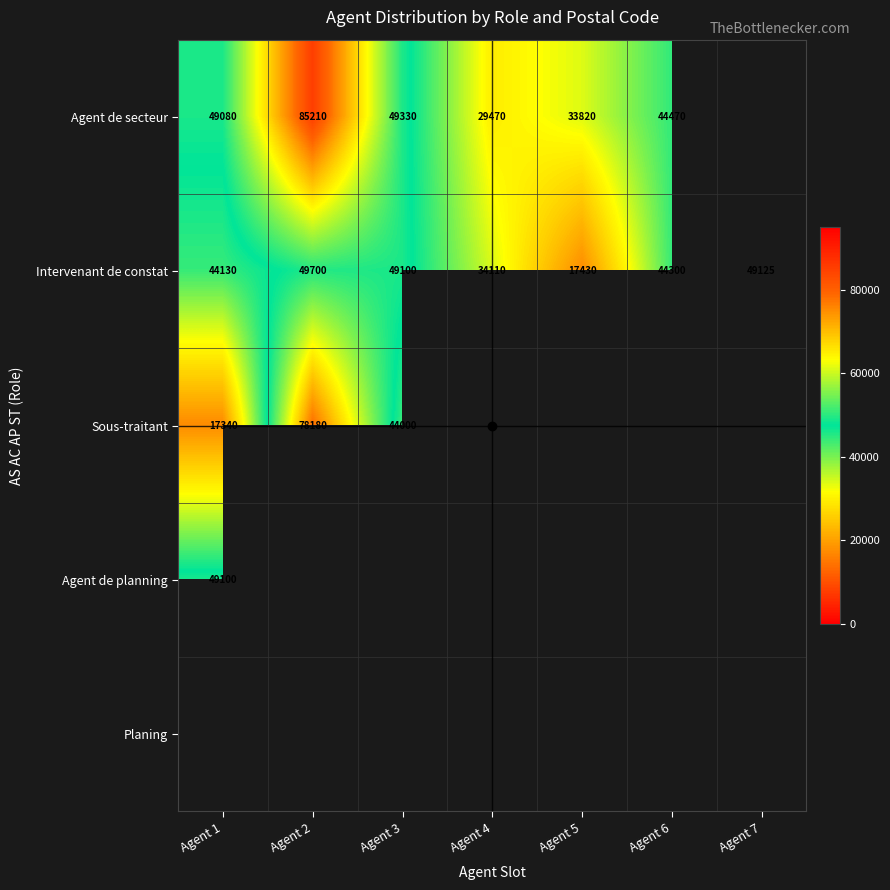

At which category does the chart reach its peak across all series?

Agent 2